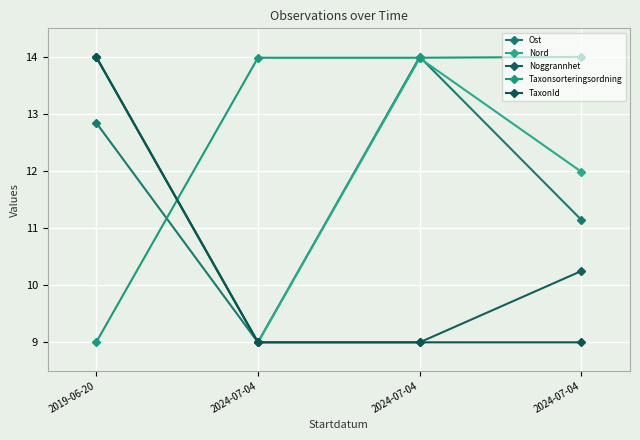

What is the label of the 3rd point from the left?

2024-07-04